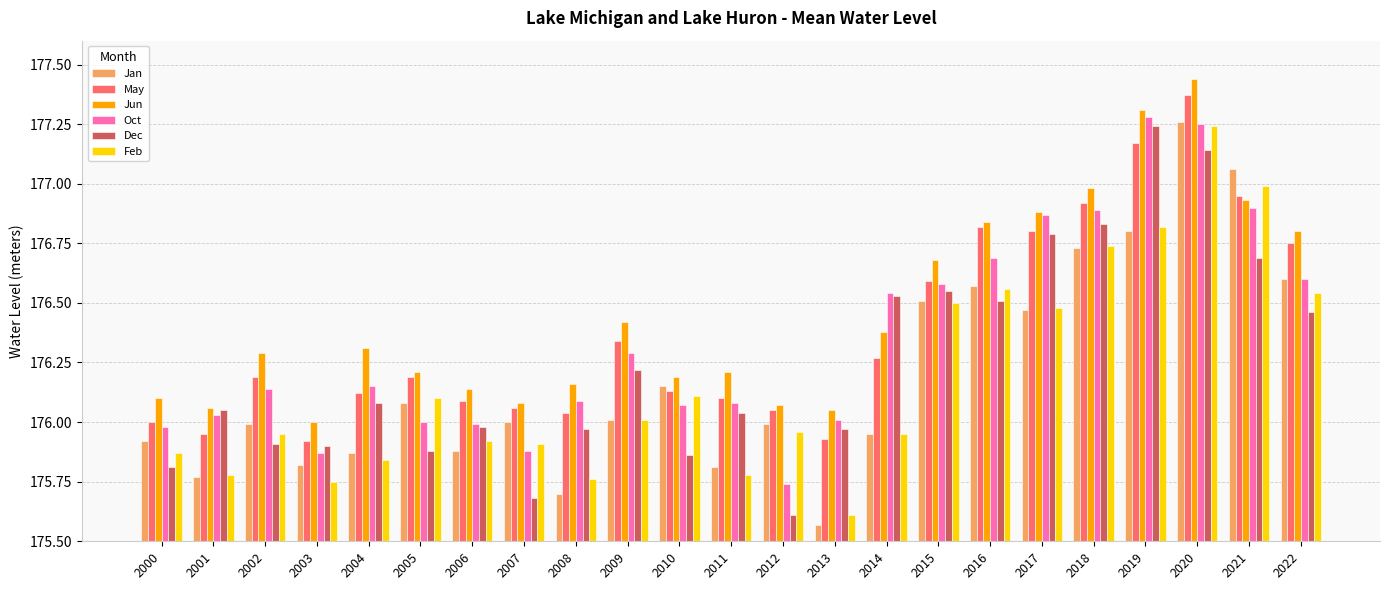

At how many categories does at least one series exceed 177?

3